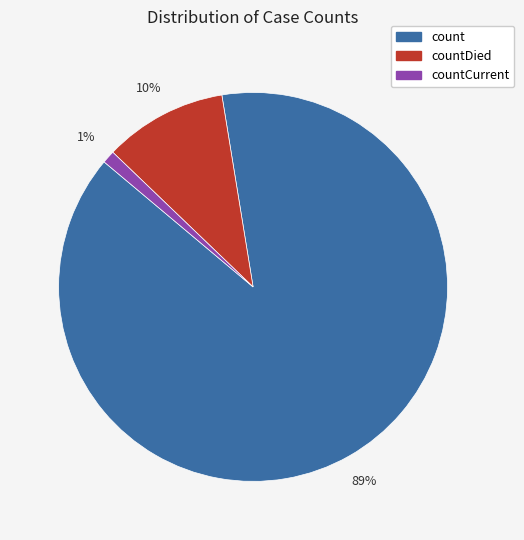

How many slices are in this pie chart?

3